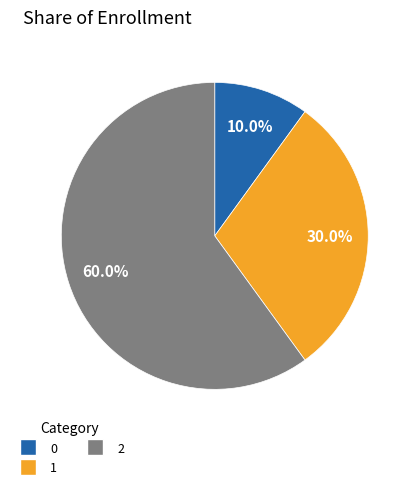

Do 0 and 2 together represent more than half of the pie?

Yes